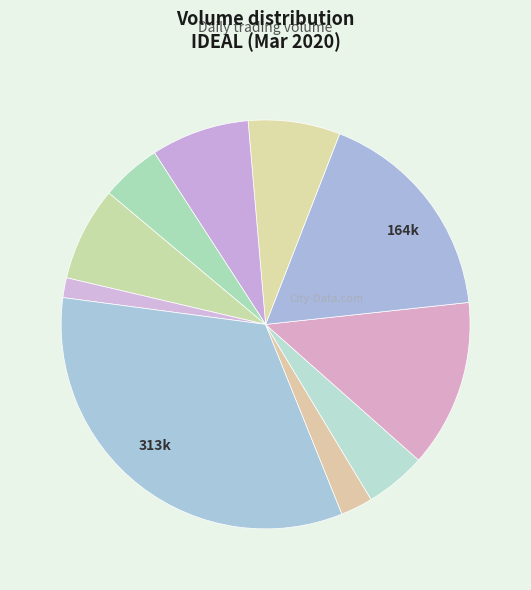

Count the number of slices in the pie.

10